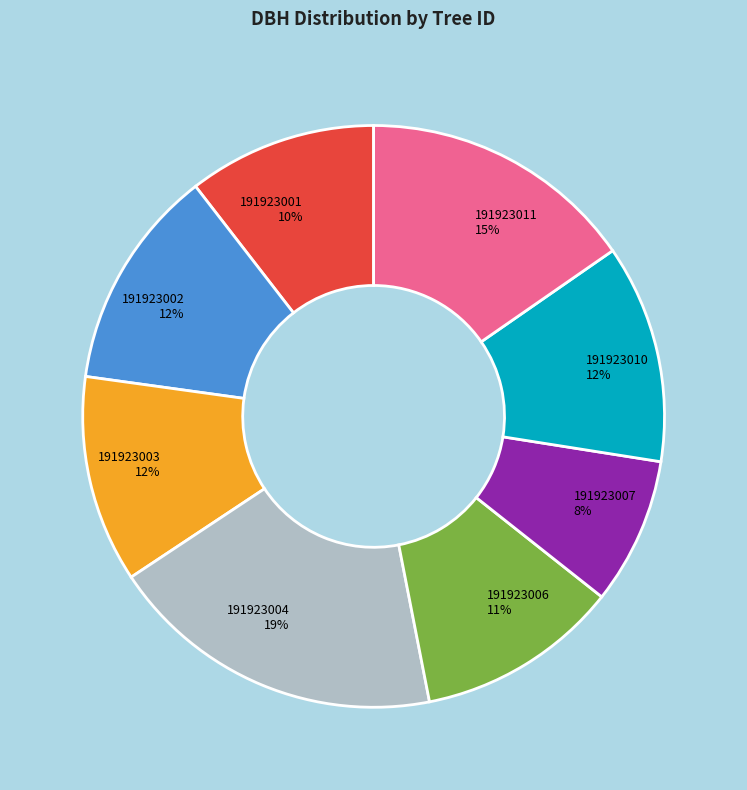

What is the ratio of the value at 191923004 to the value at 191923006?

1.7